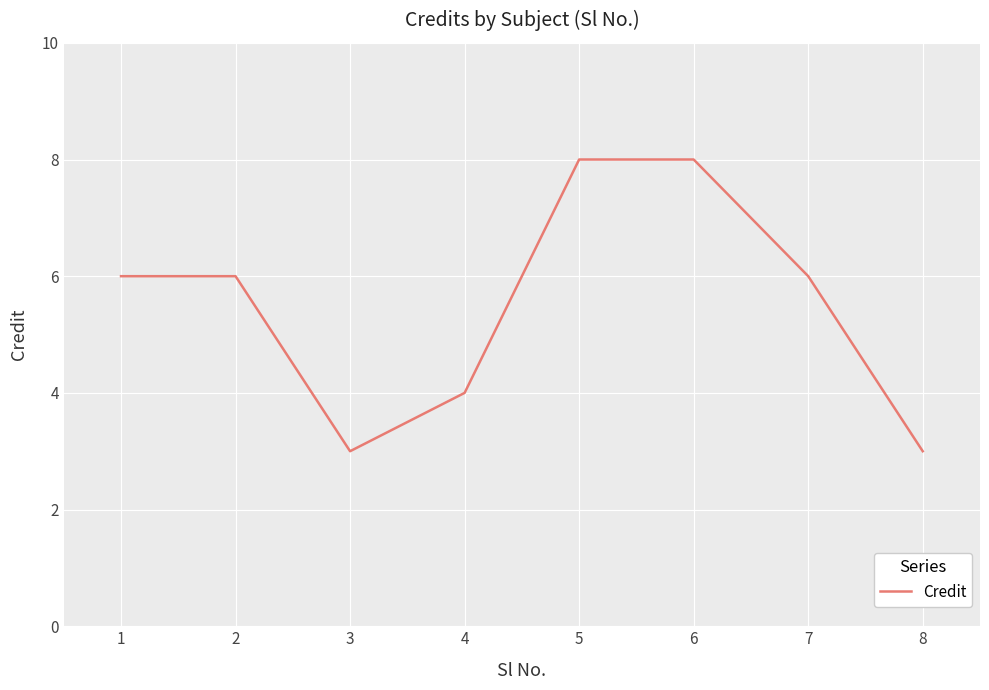

Which has a higher value, 4 or 8?

4